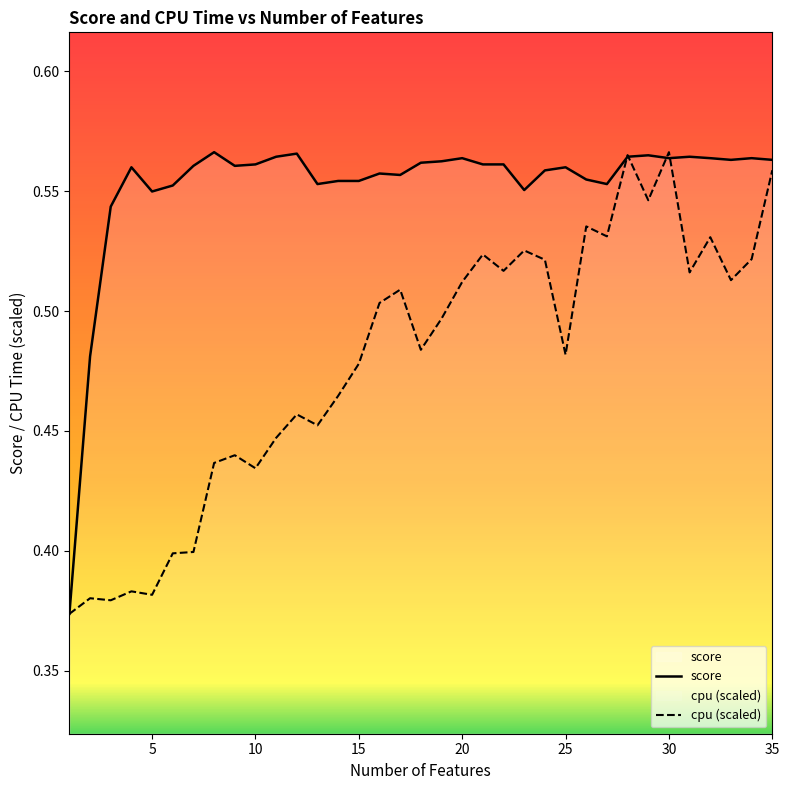

Which series has the largest total across all categories?

score